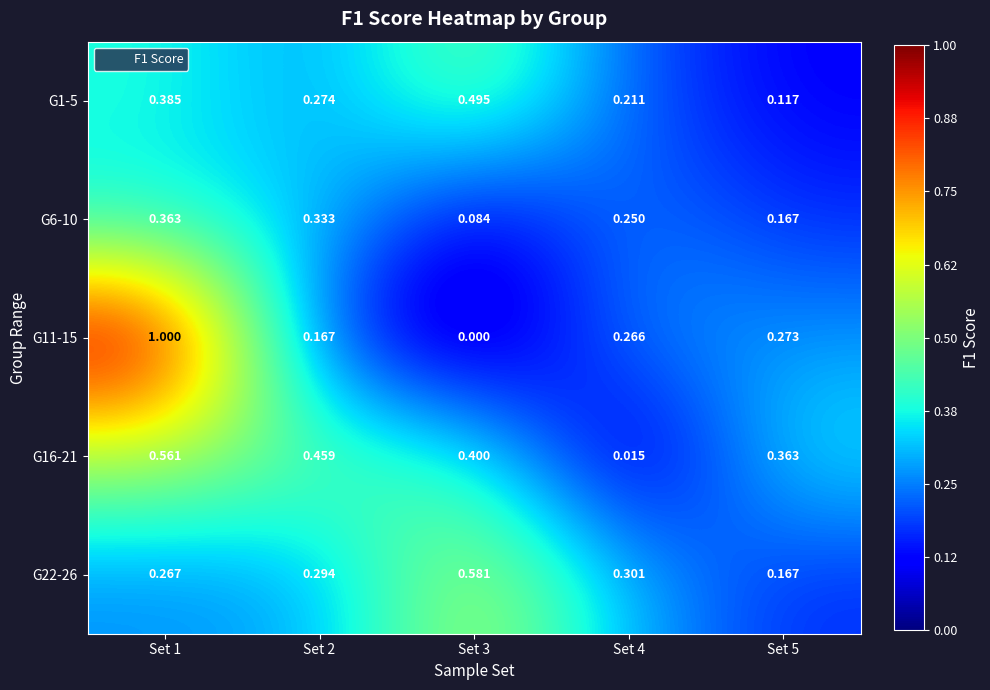

Is the value of G1-5 at Set 3 greater than the value of G22-26 at Set 5?

Yes